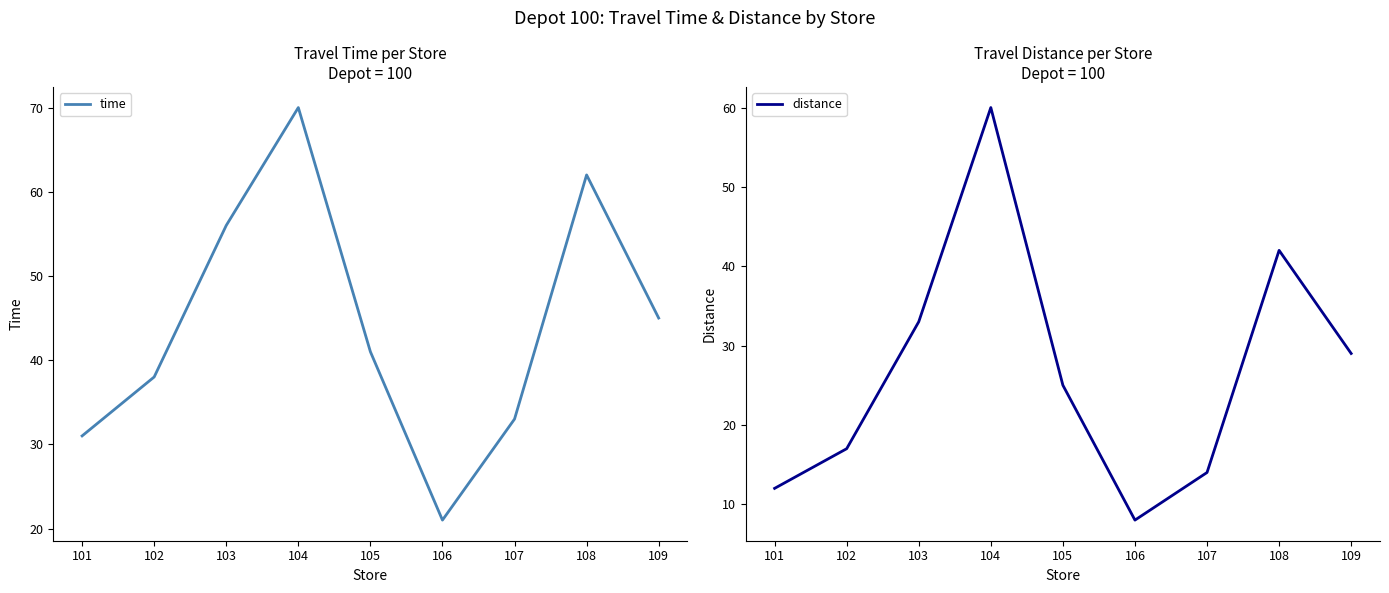

Is it true that time equals 70 at 104?

True